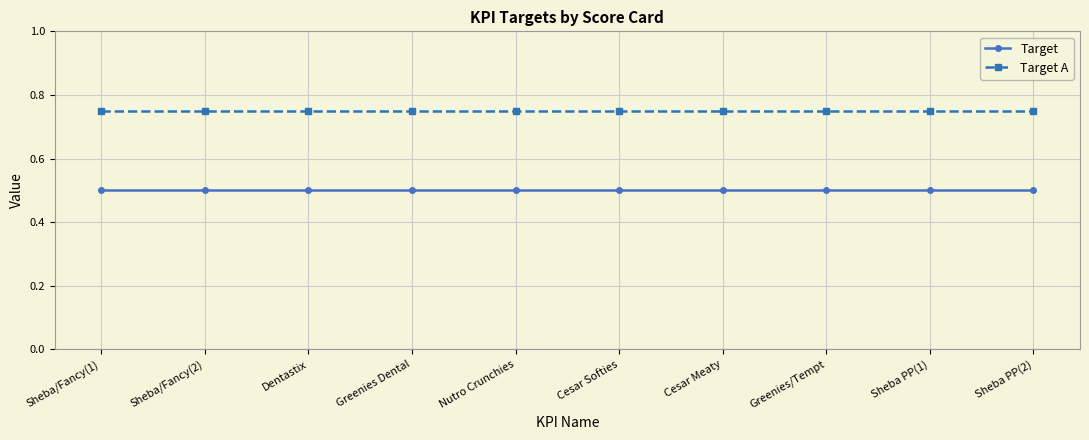

At Sheba/Fancy(2), list the series in order from largest to smallest.

Target A, Target